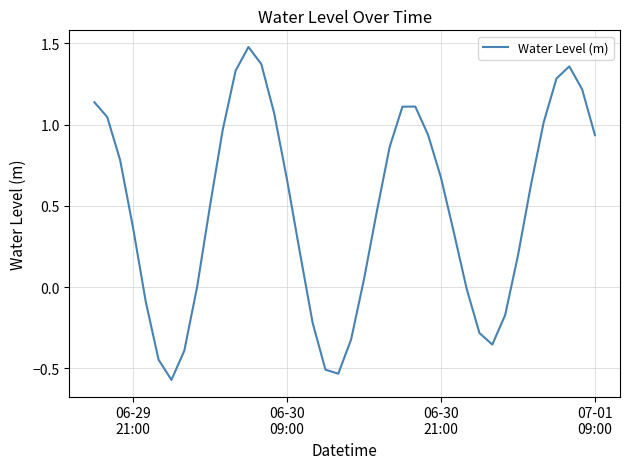

What is the sum of all values?

19.2